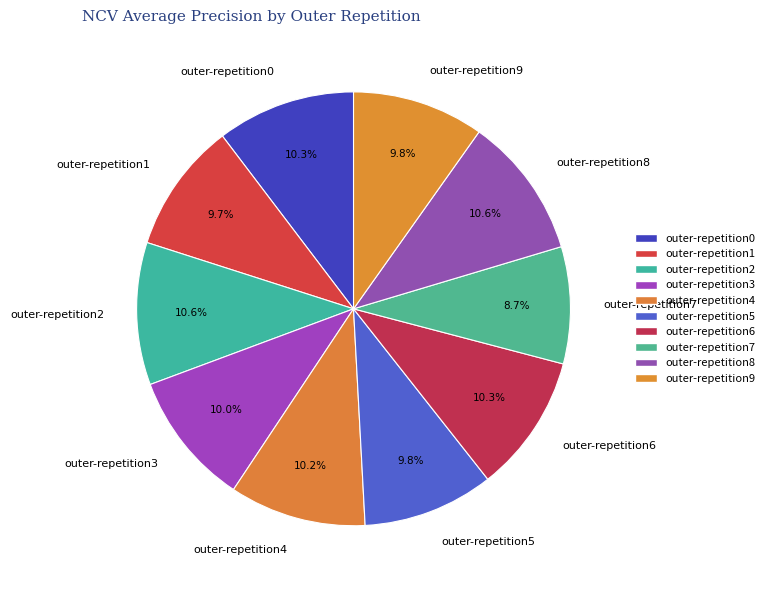

Is the sum of outer-repetition2 and outer-repetition7 greater than half?

No